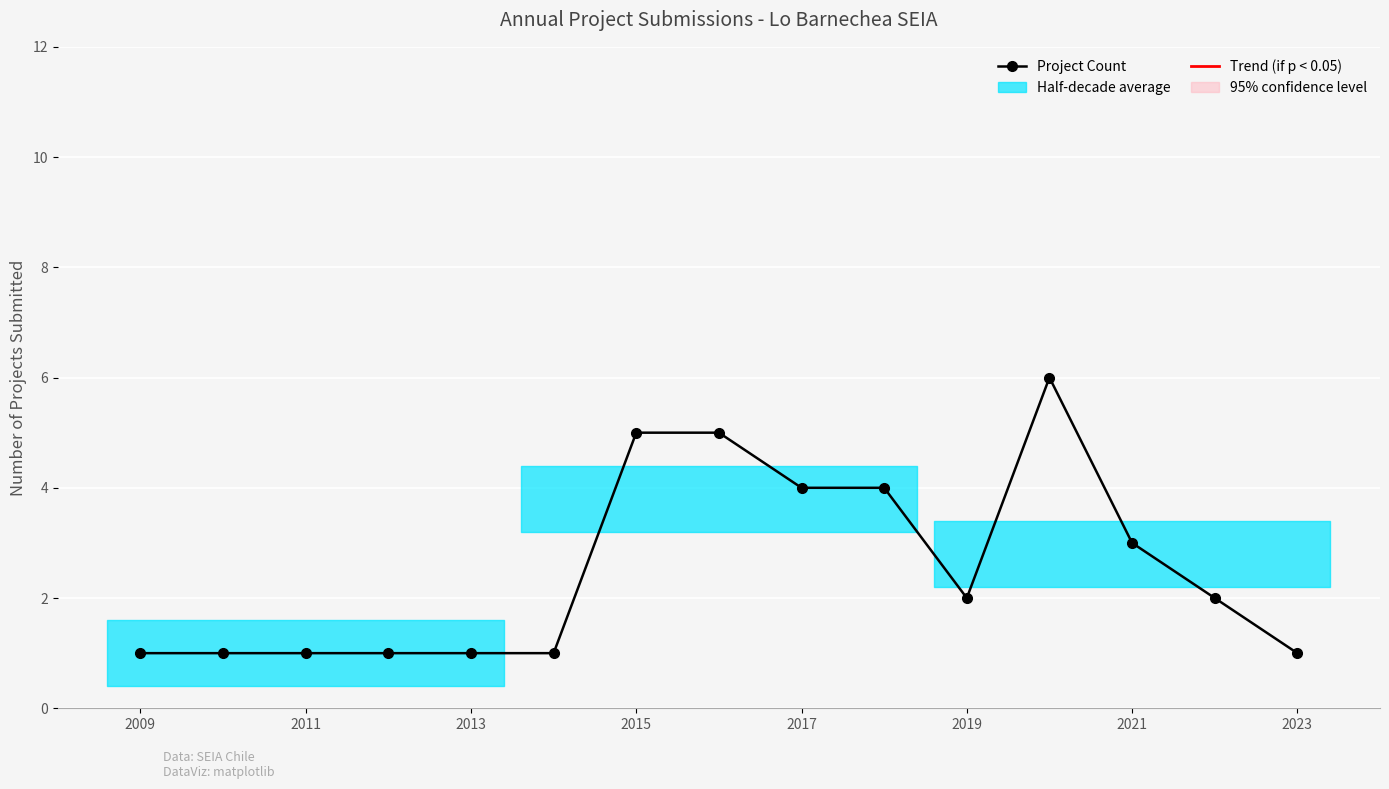

Is this an area chart (filled region under the line)?

No